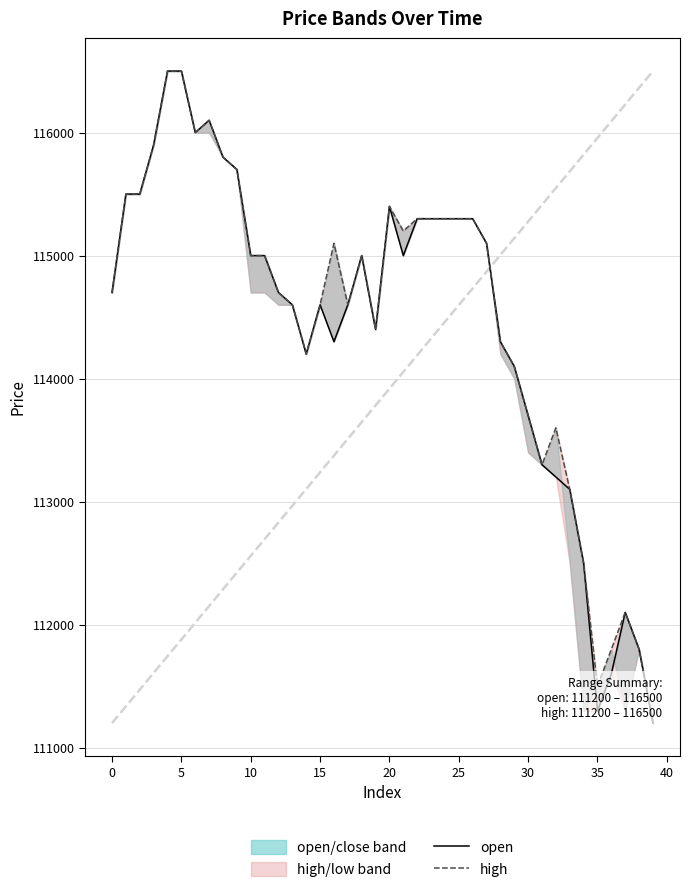

What is the average value of the open series?

114470